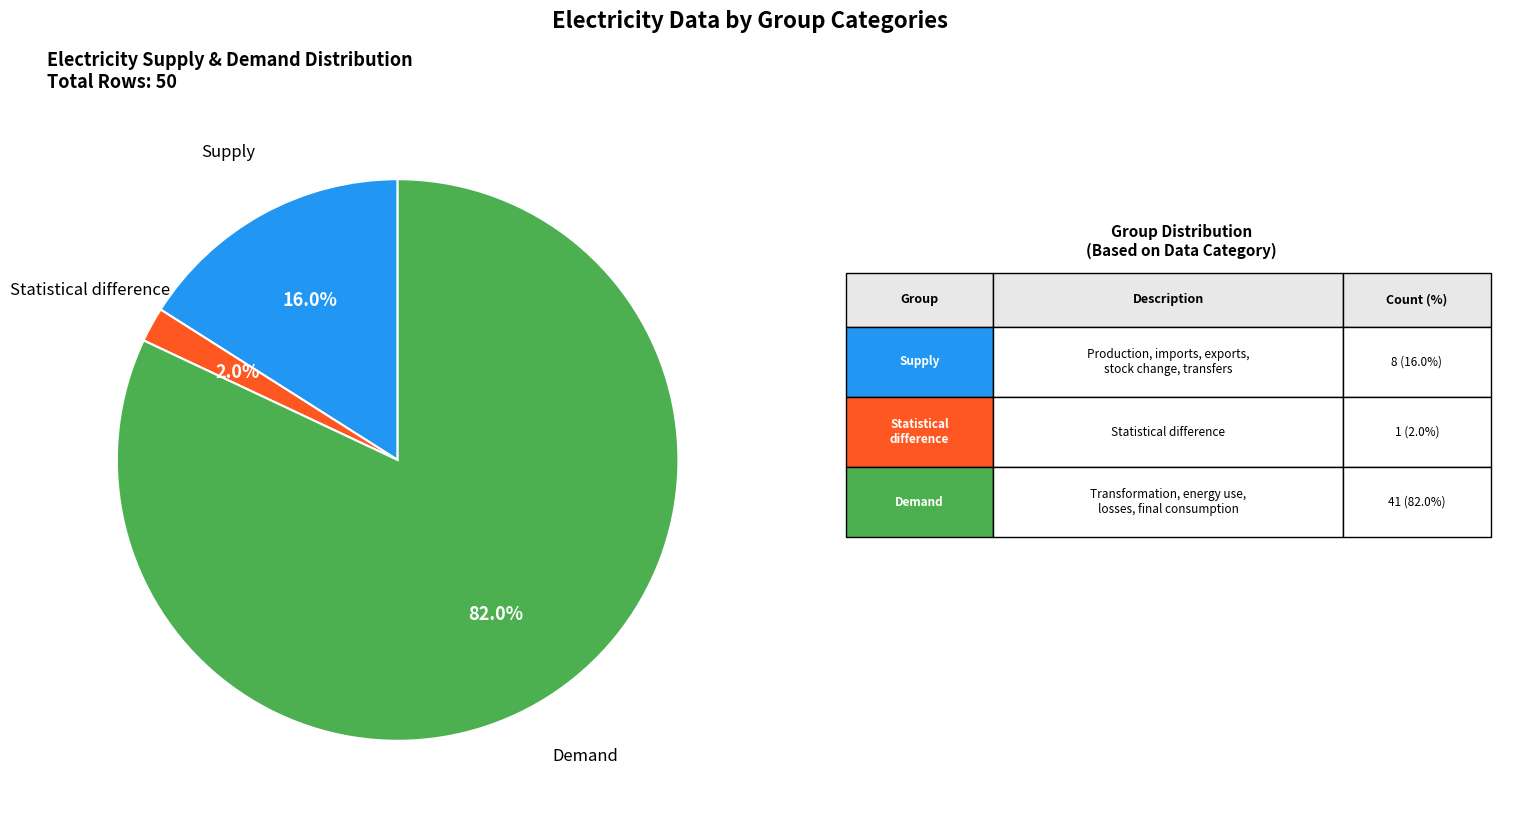

Is there any slice that represents more than half of the pie?

Yes